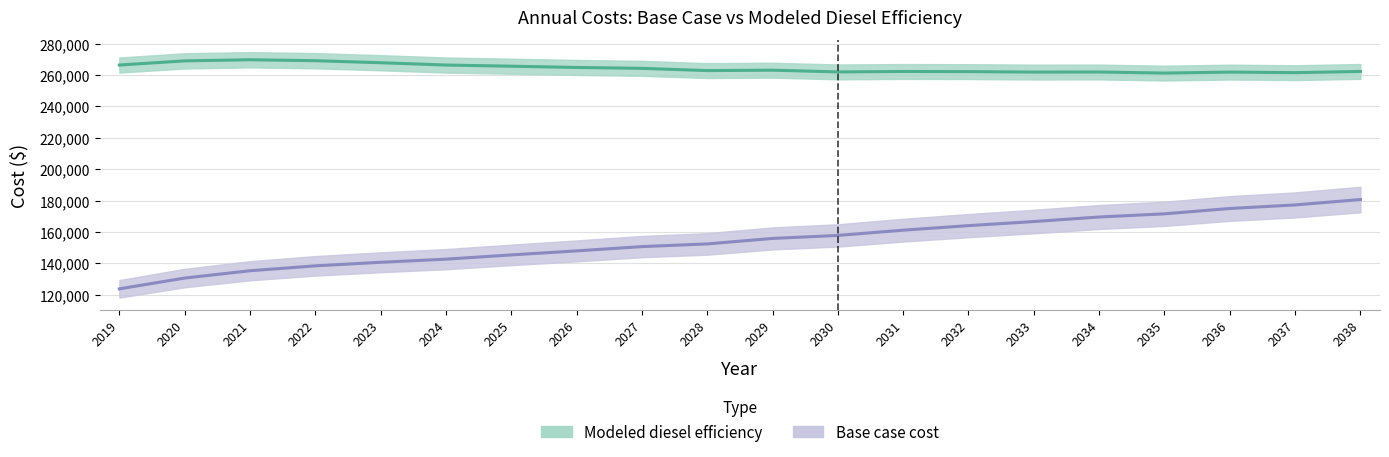

Reading right to left, what are all the values shown in this chart?

Base case cost: 180682.1	177248.1	174990.0	171586.6	169564.6	166675.9	164076.1	161187.4	157831.8	155929.0	152434.5	150721.8	147995.0	145433.6	142728.1	140741.8	138471.8	135350.5	130700.5	123819.7
Modeled diesel efficiency: 262232.2	261461.8	261816.8	261188.5	261875.1	261834.5	262118.5	262203.4	261928.9	263041.8	262775.9	264199.6	264773.1	265570.0	266311.1	267782.8	269075.2	269674.3	268966.1	266314.3